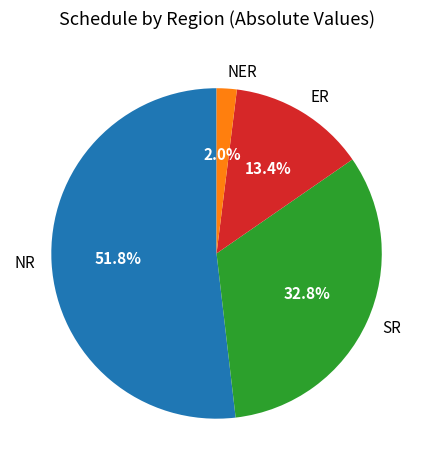

To the nearest percent, what is the combined percentage of ER and SR?

46%